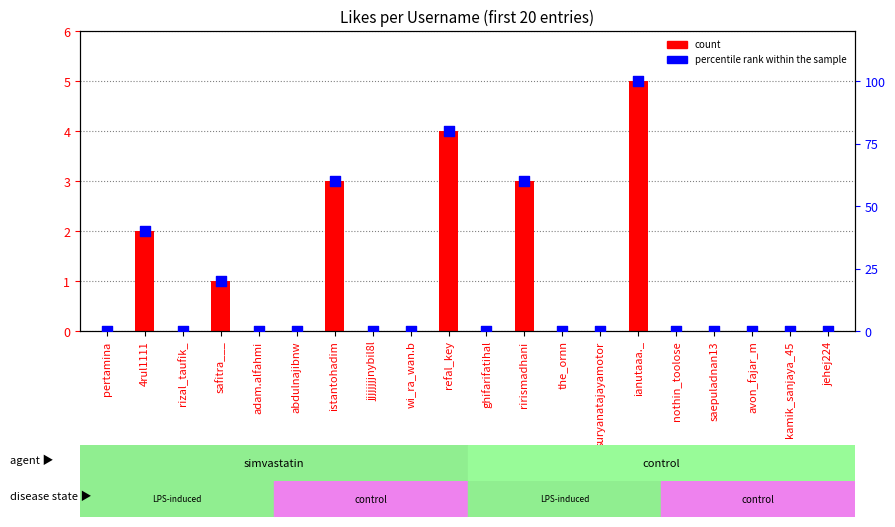

Which series contains the lowest Y value?

count